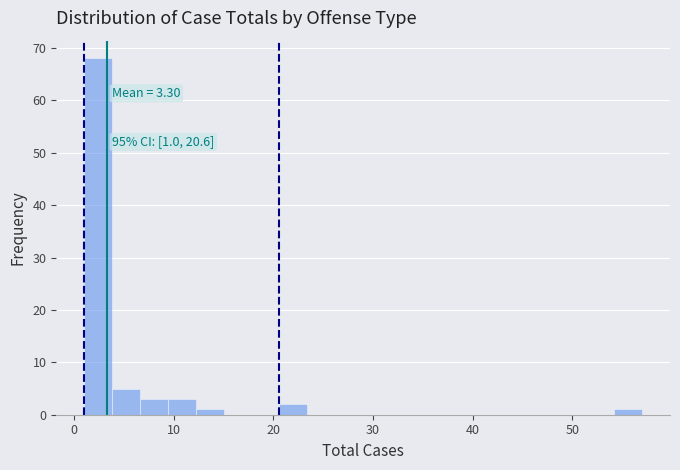

Around what value on the x-axis is the tallest bar? Give the approximate position of its centre, as read against the axis.

2